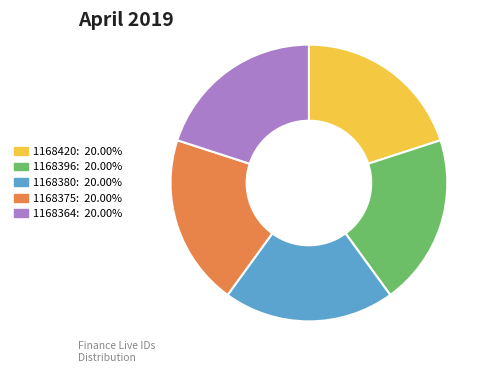

Approximately how many times larger is the value at 1168375 compared to 1168364?

1.0